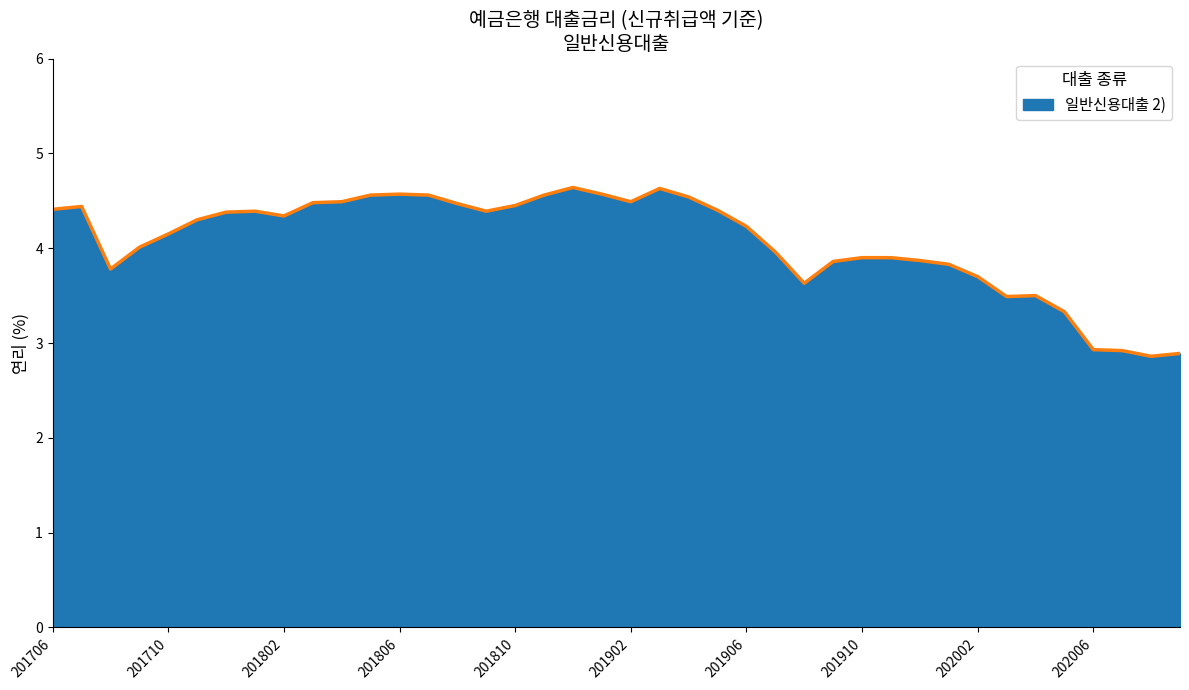

What is the difference between the maximum and minimum values?

1.8